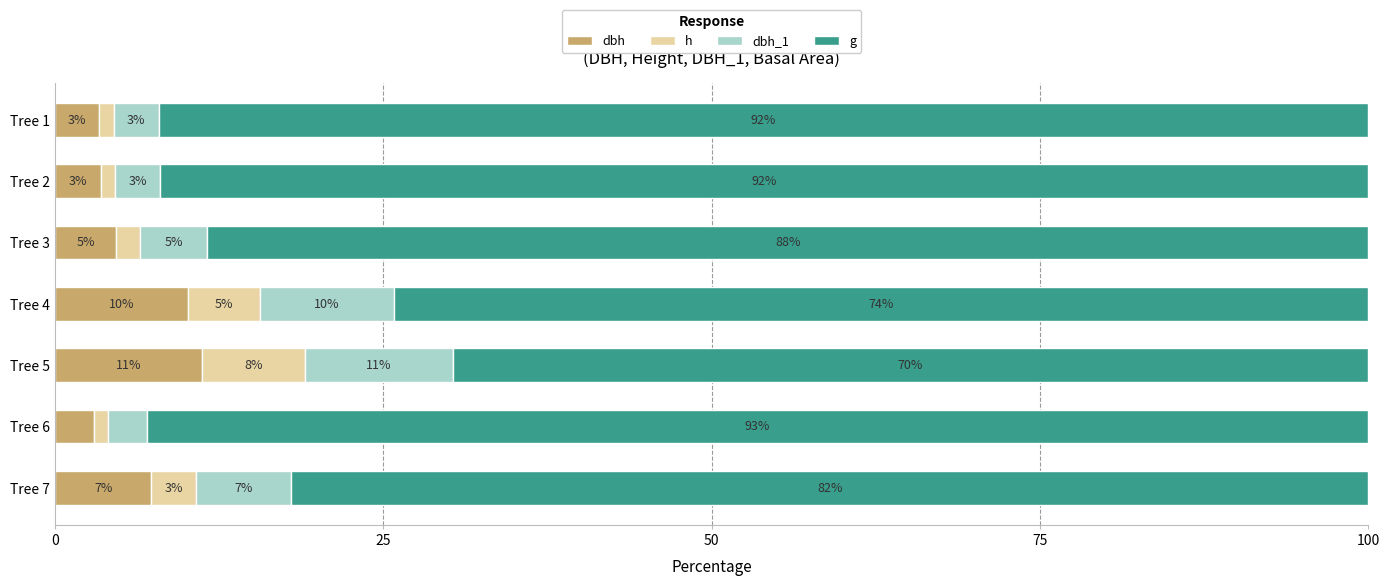

What is the total value across all series at Tree 6?

100.0